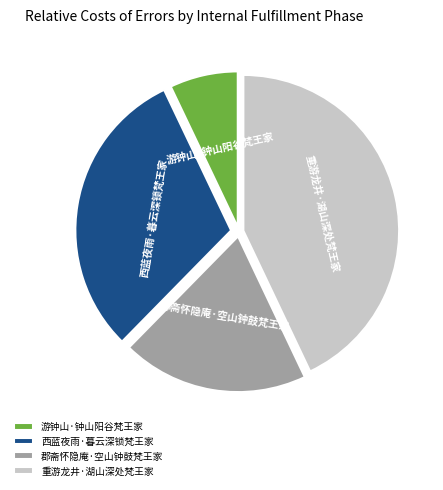

Is there a majority slice in this chart?

No